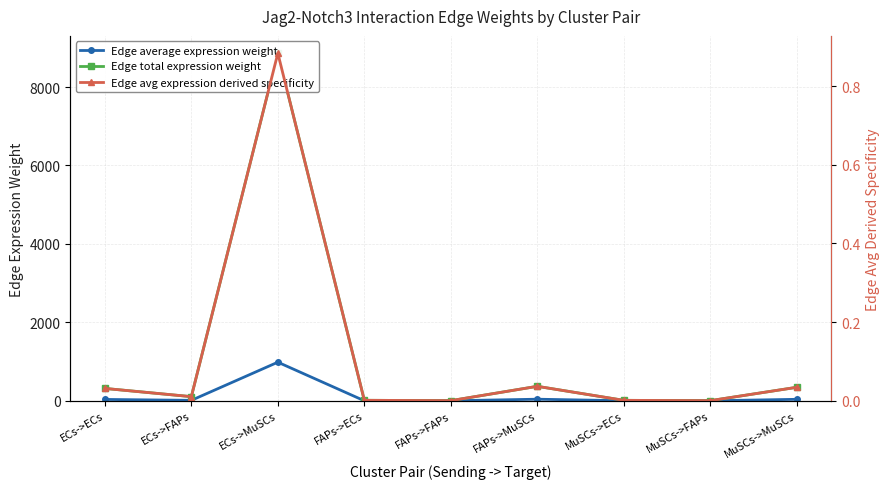

True or false: Edge total expression weight has a value of 106.0 at ECs->FAPs.

True